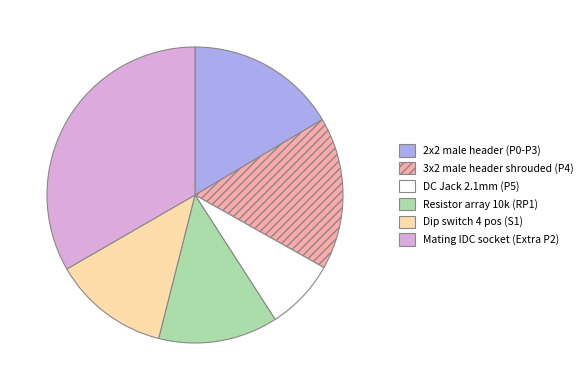

Which slice is the smallest?

DC Jack 2.1mm (P5)